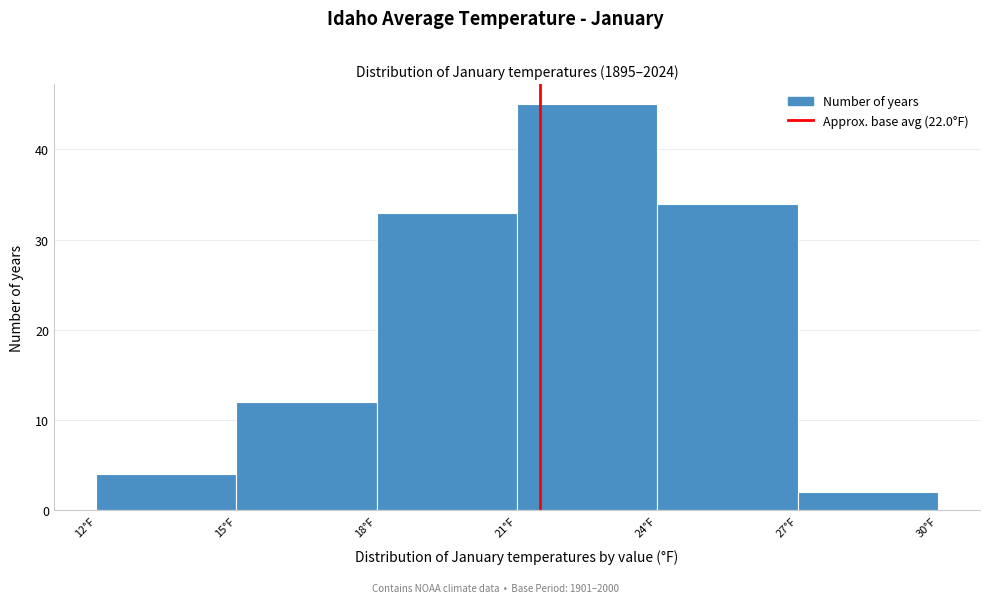

Reading left to right, list all the values displayed in this chart.

4	12	33	45	34	2